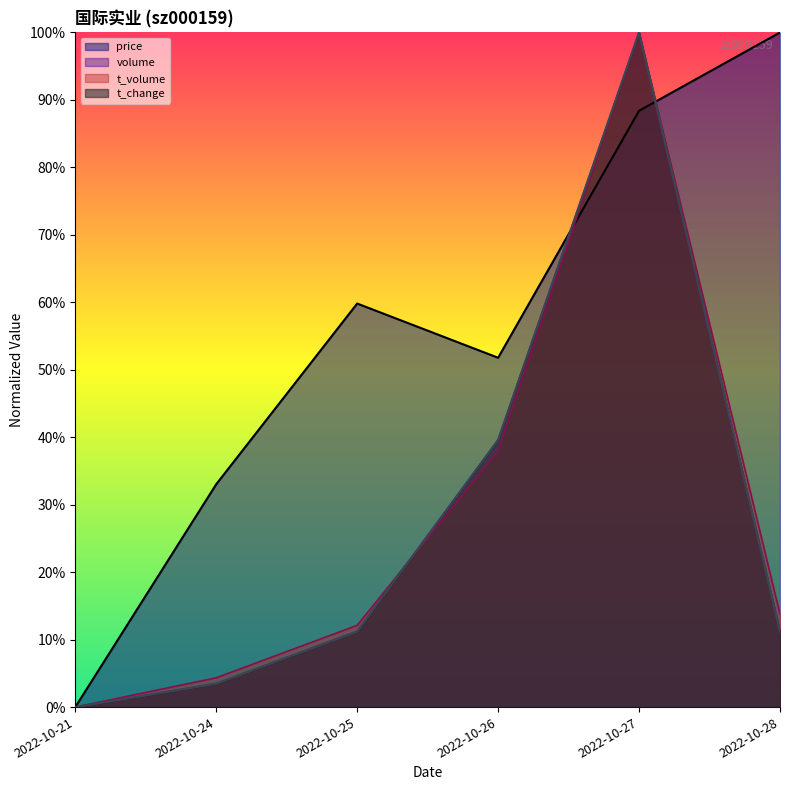

How many intersections are there between price and t_volume?

2